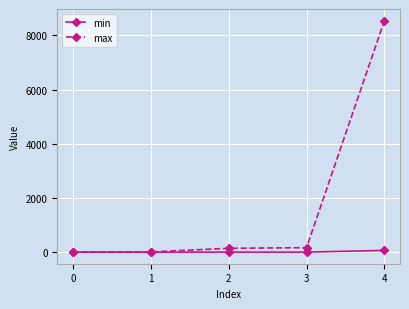

What is the spread (max minus min) of values at 2?

140.9